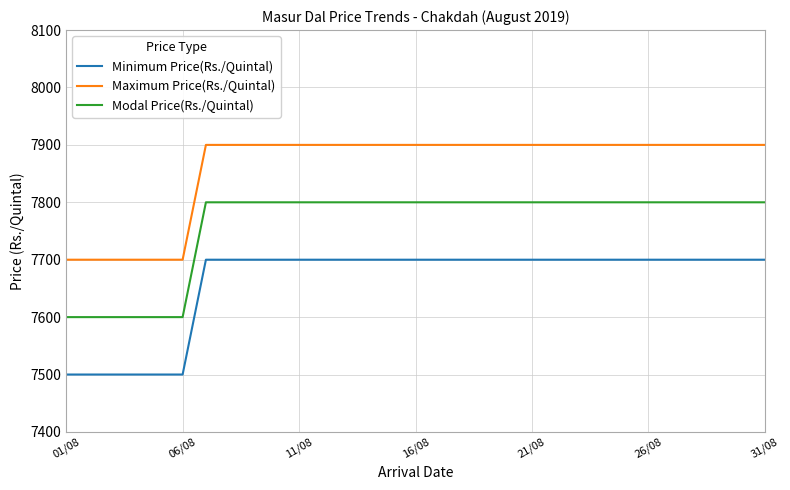

True or false: Modal Price(Rs./Quintal) and Maximum Price(Rs./Quintal) intersect in this chart.

False